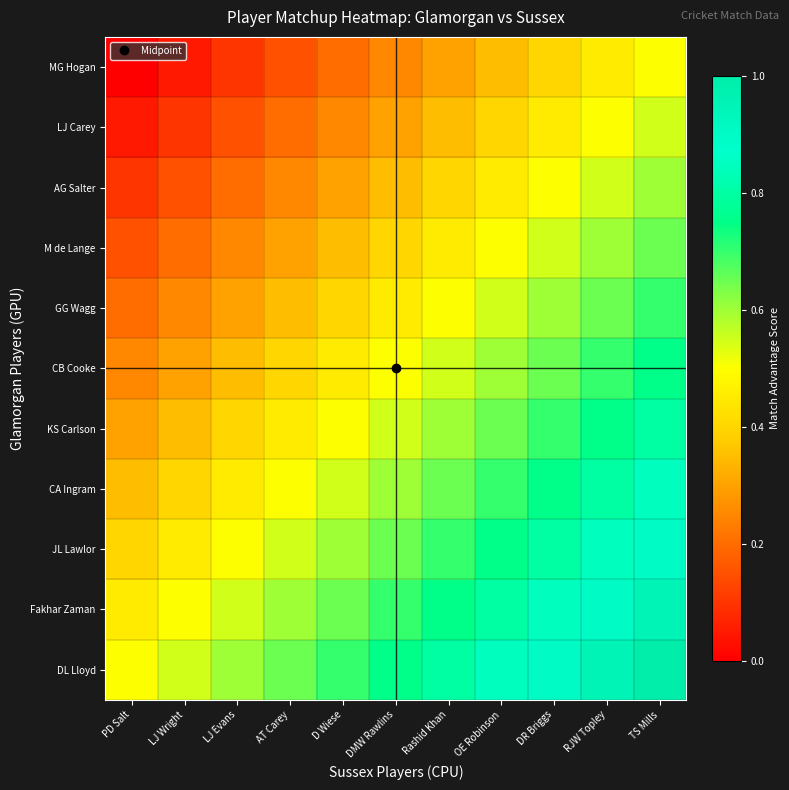

Which has a higher value, AT Carey or LJ Wright?

AT Carey